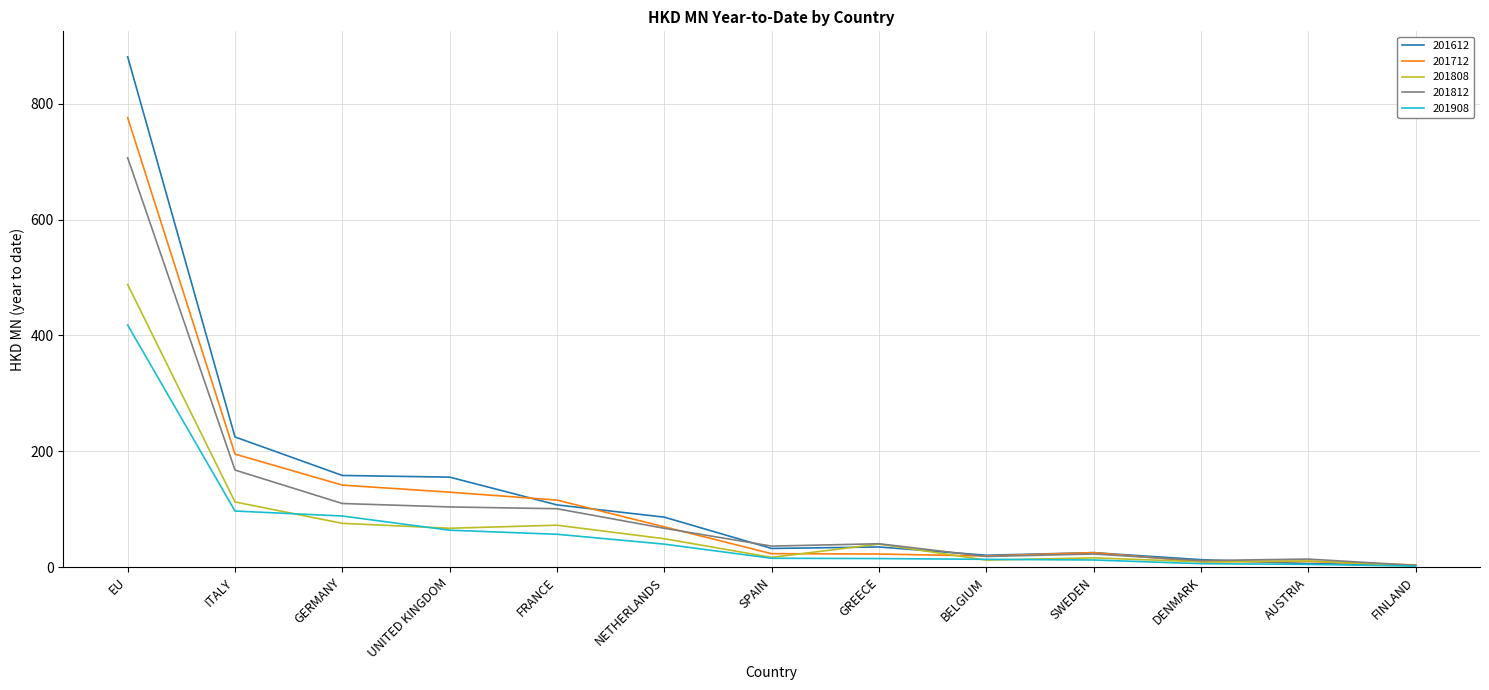

What is the total value across all series at DENMARK?

47.7